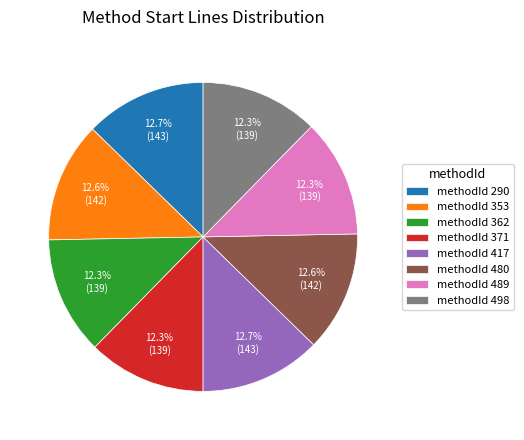

What is the ratio of the value at methodId 417 to the value at methodId 498?

1.0